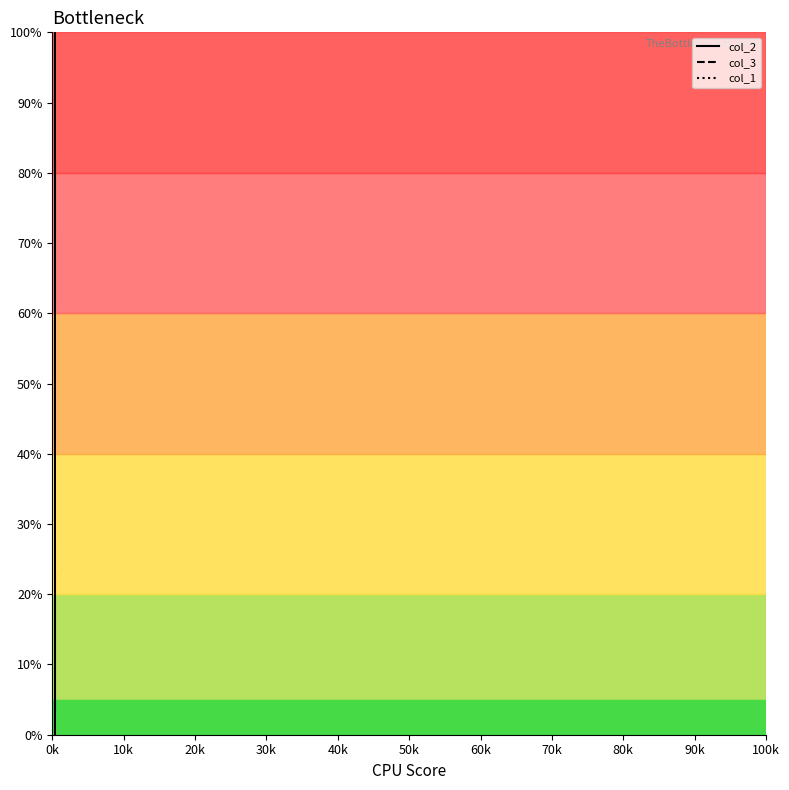

At which category is the sum across all series the highest?

0k